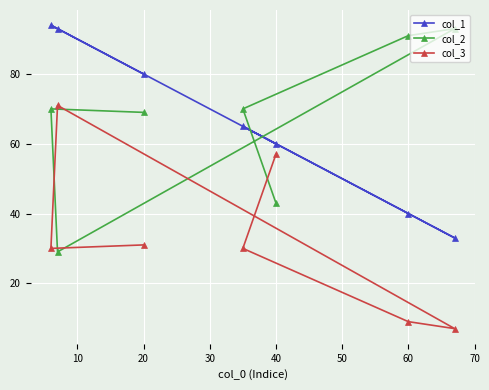

How many lines are shown in the chart?

3